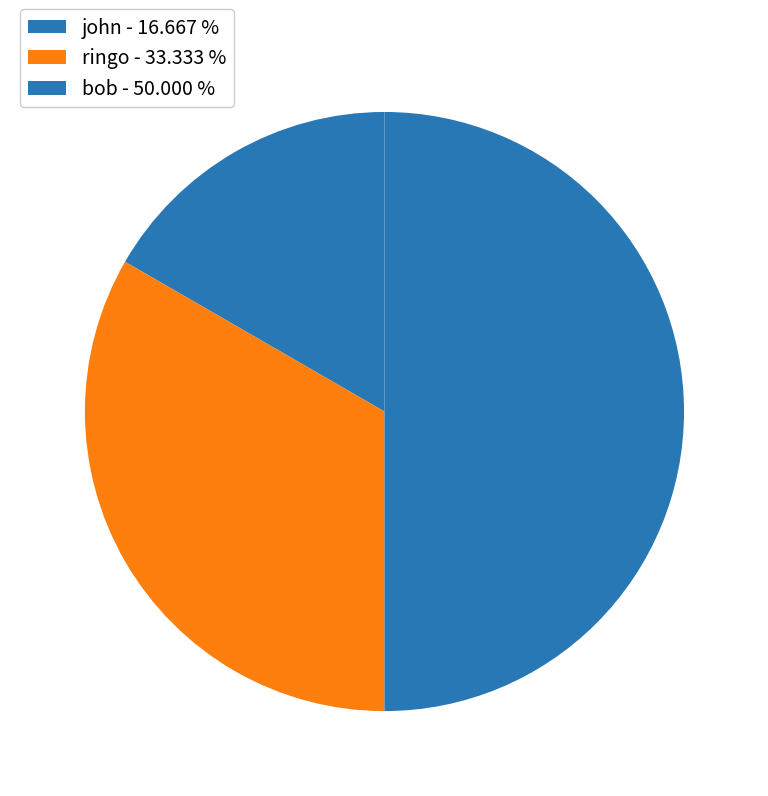

The john slice represents 17% of the pie. True or false?

True